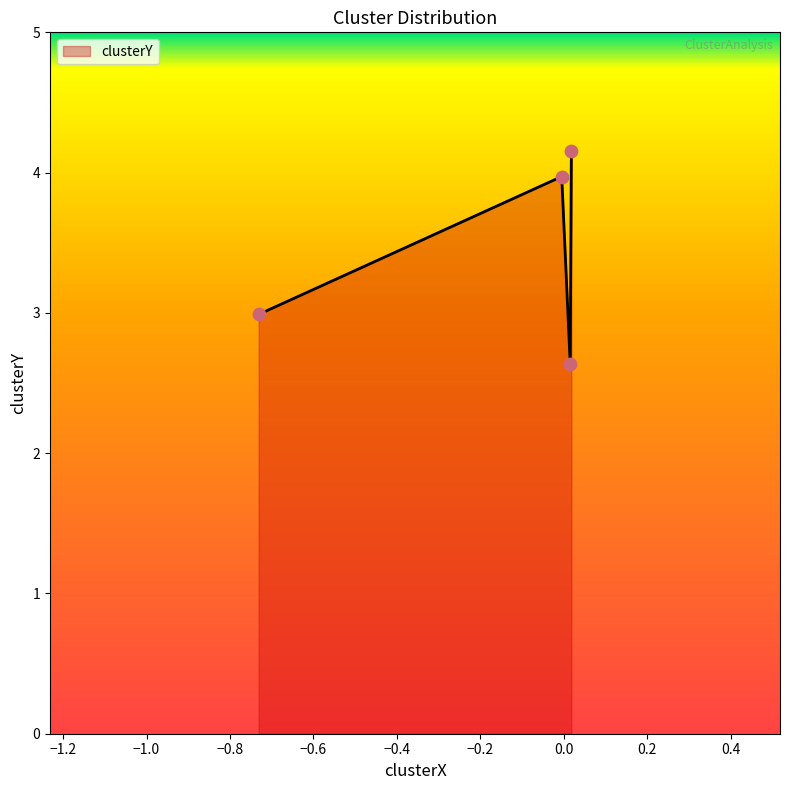

What is the smallest value displayed?

2.6